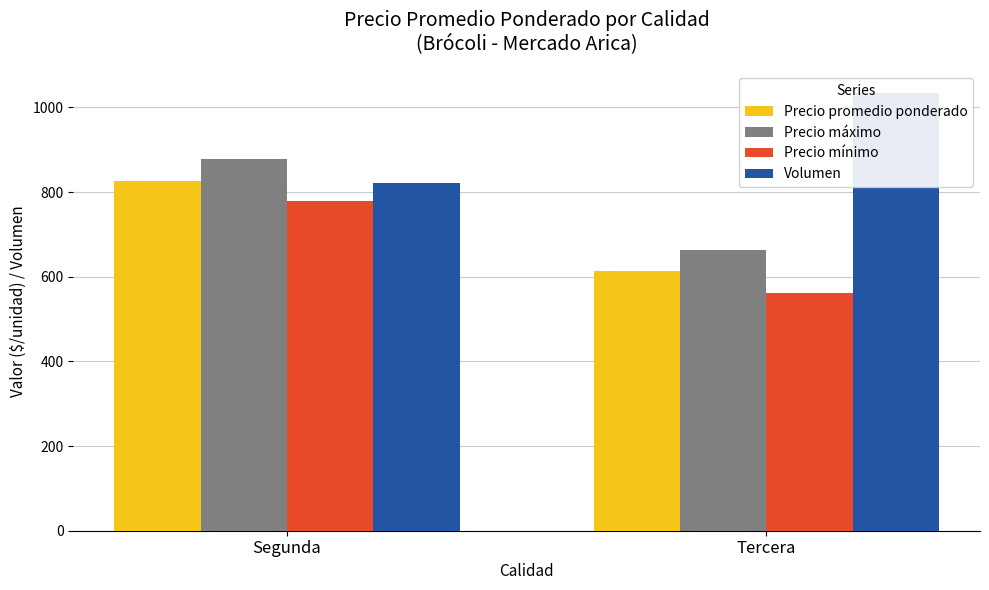

What is the total value across all series at Tercera?

2871.6